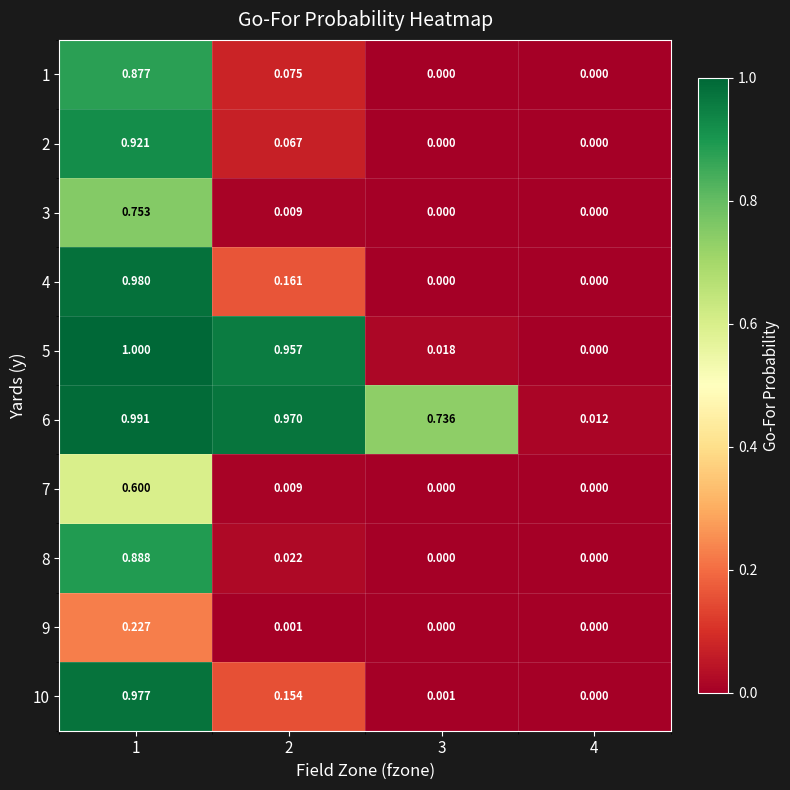

Is the value of 9 at 1 greater than the value of 7 at 3?

Yes